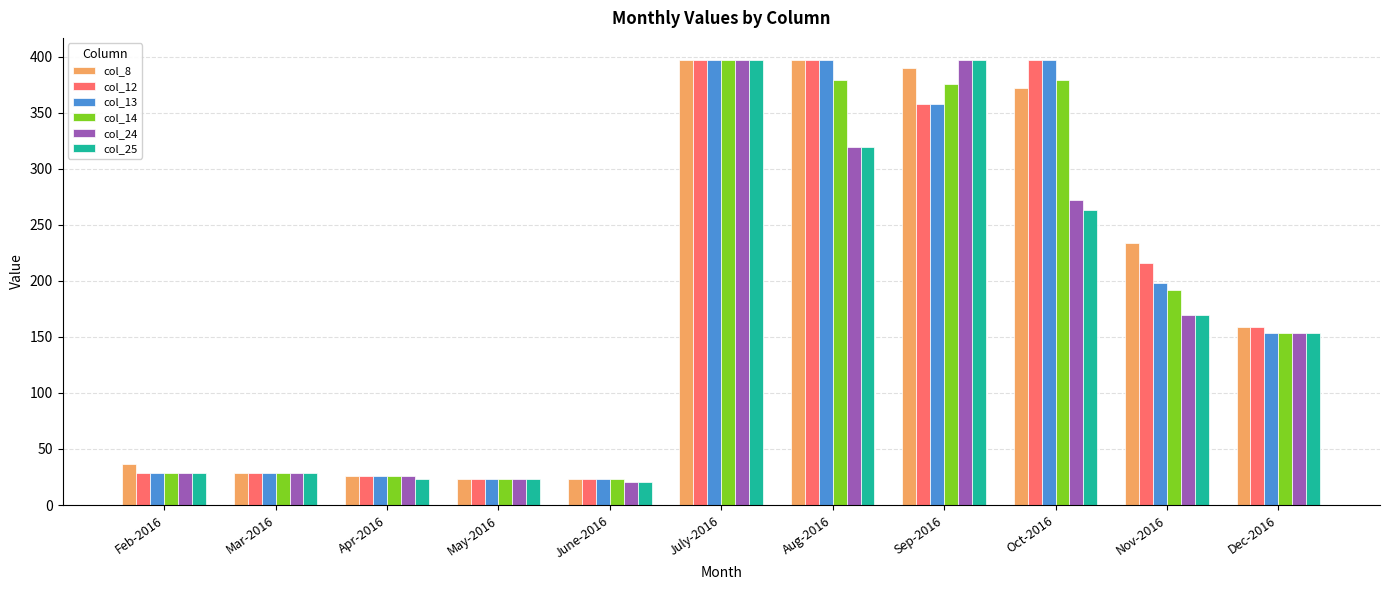

At which category is the sum across all series the highest?

July-2016